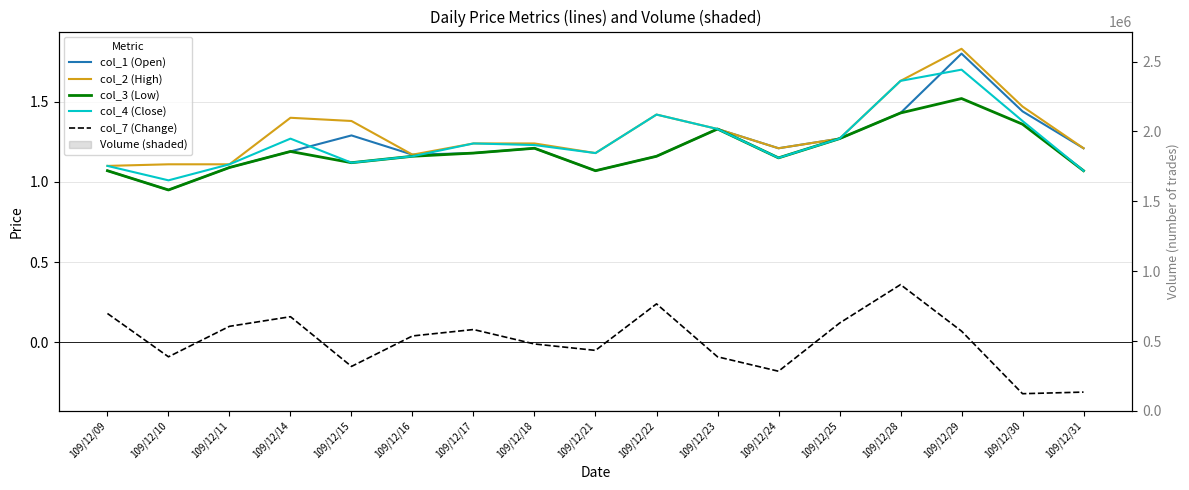

Reading left to right, extract all data points from this chart.

col_1 (Open): 1.1	0.9	1.1	1.2	1.3	1.2	1.2	1.2	1.1	1.2	1.3	1.2	1.3	1.4	1.8	1.4	1.2
col_2 (High): 1.1	1.1	1.1	1.4	1.4	1.2	1.2	1.2	1.2	1.4	1.3	1.2	1.3	1.6	1.8	1.5	1.2
col_3 (Low): 1.1	0.9	1.1	1.2	1.1	1.2	1.2	1.2	1.1	1.2	1.3	1.1	1.3	1.4	1.5	1.4	1.1
col_4 (Close): 1.1	1.0	1.1	1.3	1.1	1.2	1.2	1.2	1.2	1.4	1.3	1.1	1.3	1.6	1.7	1.4	1.1
col_7 (Change): 0.2	-0.1	0.1	0.2	-0.1	0.0	0.1	-0.0	-0.1	0.2	-0.1	-0.2	0.1	0.4	0.1	-0.3	-0.3